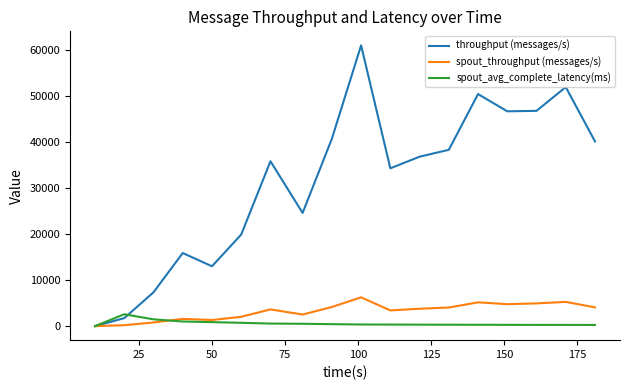

What is the difference between the second highest and second lowest values in the throughput (messages/s) series?

50289.0